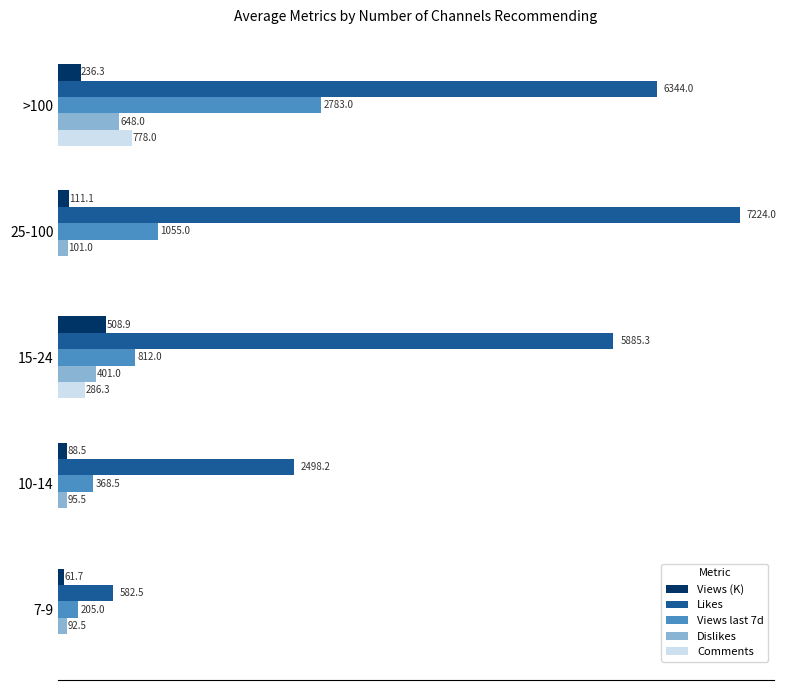

Which series has the largest total across all categories?

Likes